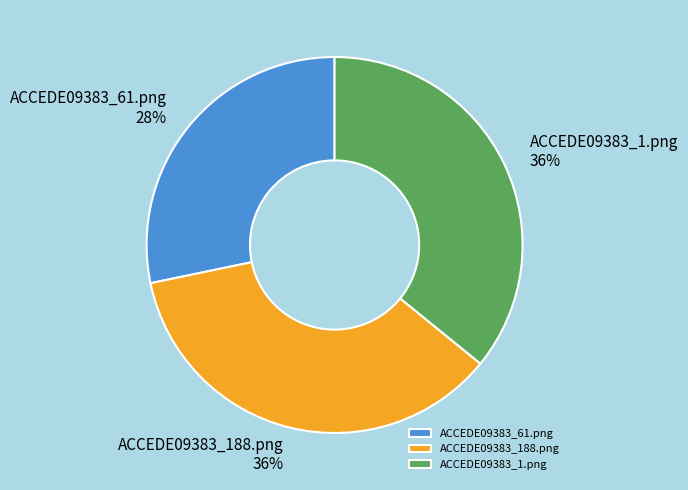

To the nearest percent, what portion does ACCEDE09383_1.png represent?

36%